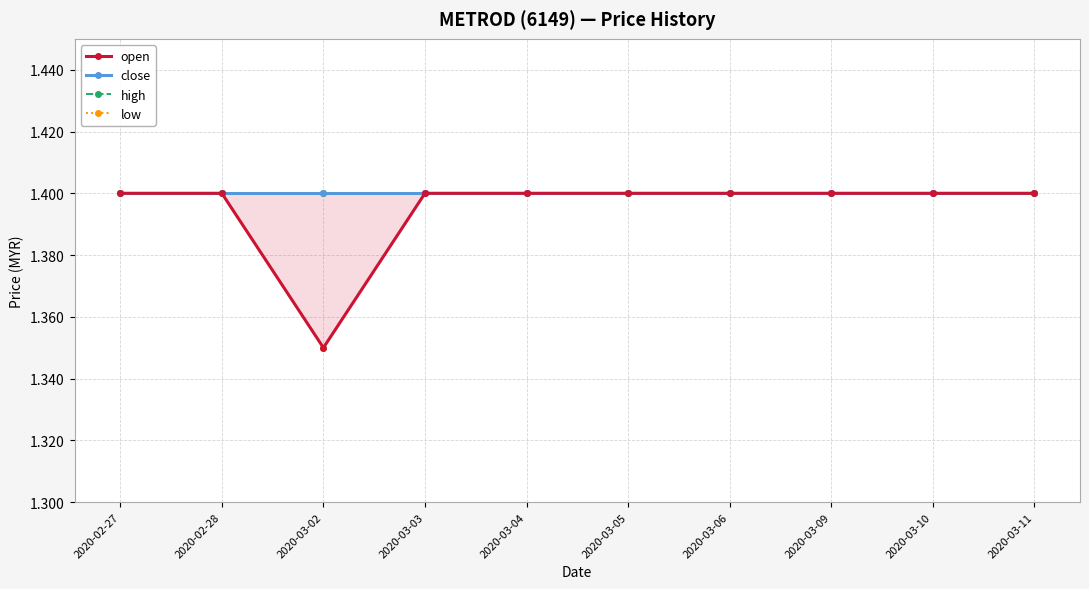

What is the sum of the open values at 2020-03-09 and 2020-03-04?

2.8